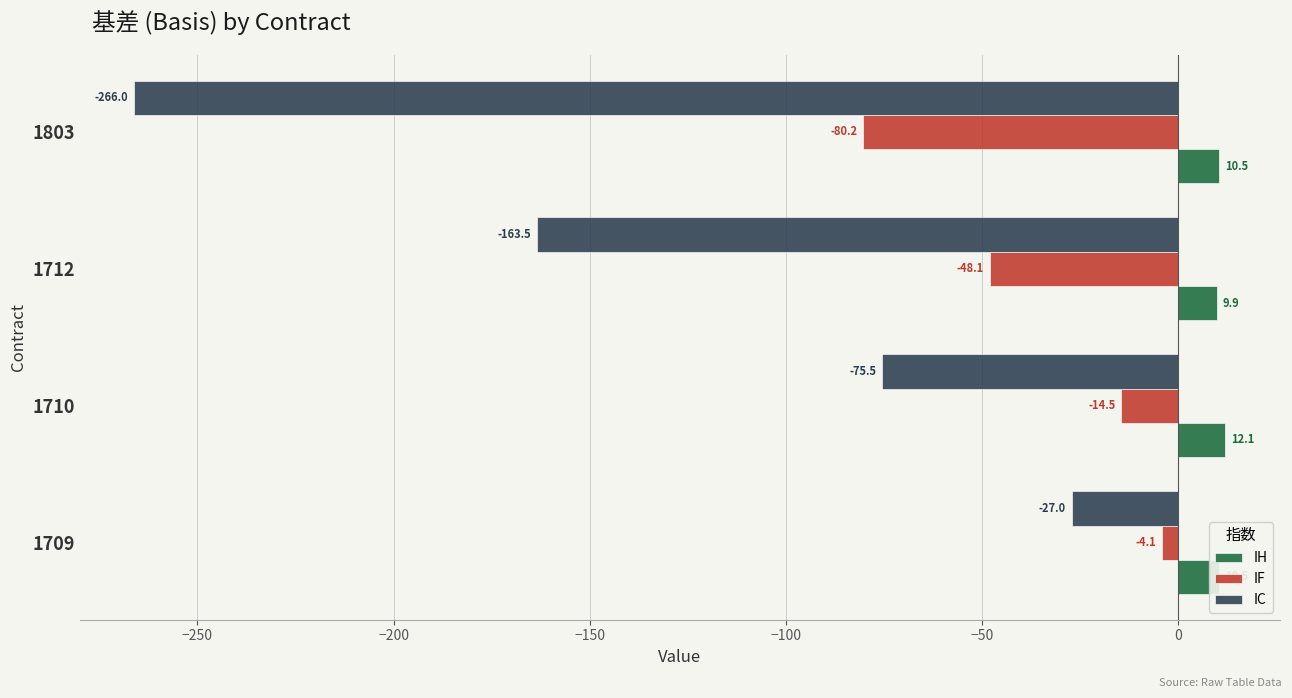

What is the sum of the IH values at 1712 and 1710?

22.0